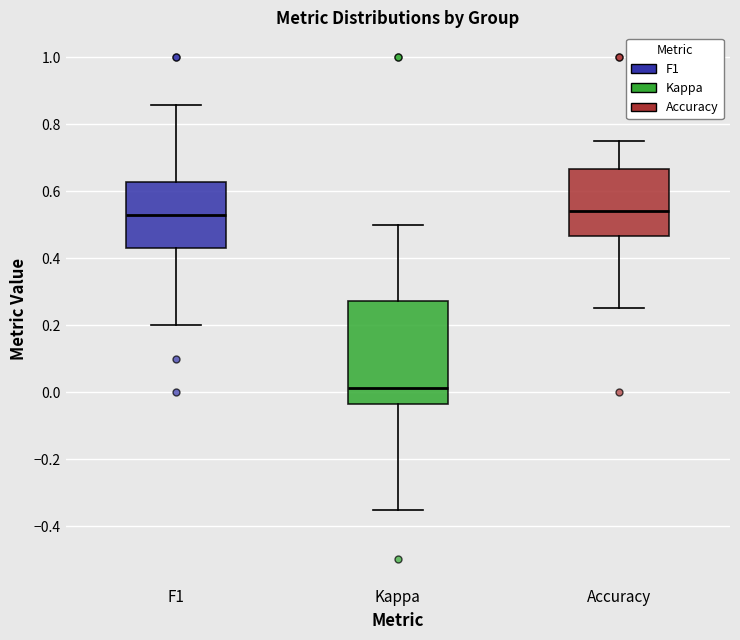

Where does the upper whisker of the box for Accuracy end on the y-axis? The values are not printed on the chart, so give them approximately, as read against the axis.

0.76